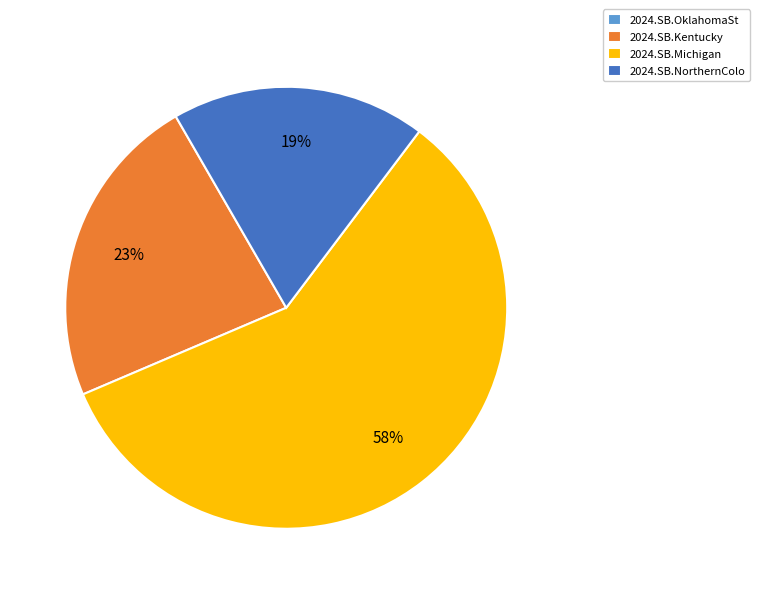

Between 2024.SB.Kentucky and 2024.SB.NorthernColo, which is larger?

2024.SB.Kentucky